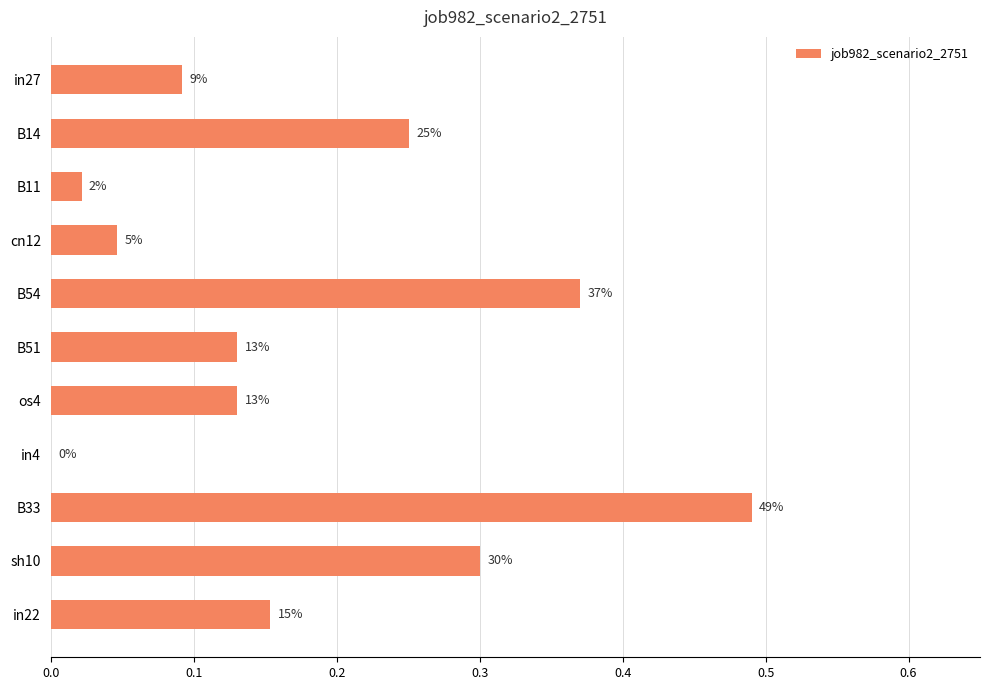

What is the difference between the maximum and minimum values?

0.5